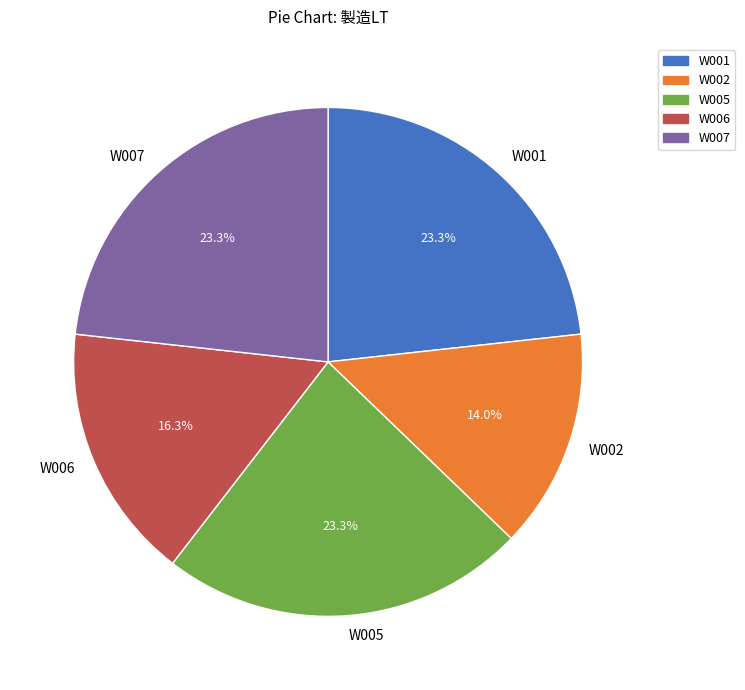

What percentage do W001 and W005 together represent?

46.5%